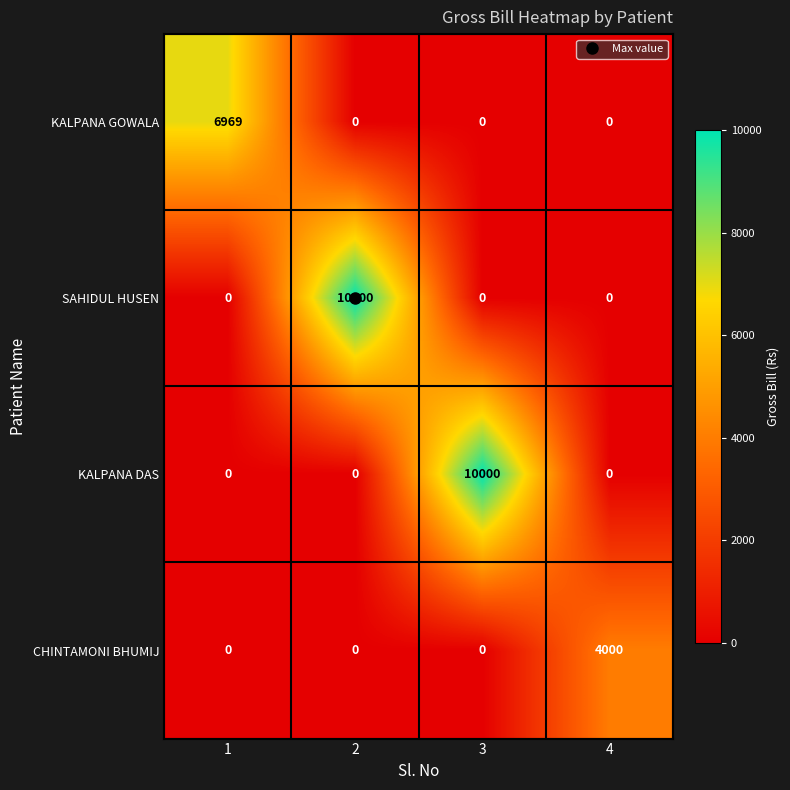

What is the difference between the maximum and minimum values in the KALPANA DAS series?

10000